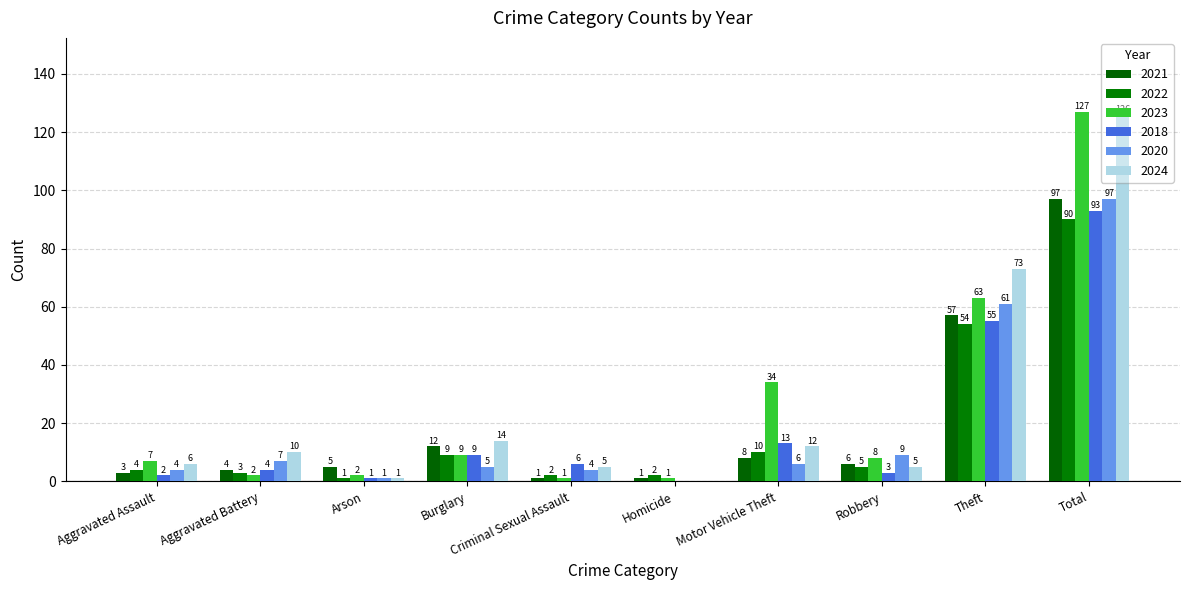

Does the chart contain stacked bars?

No